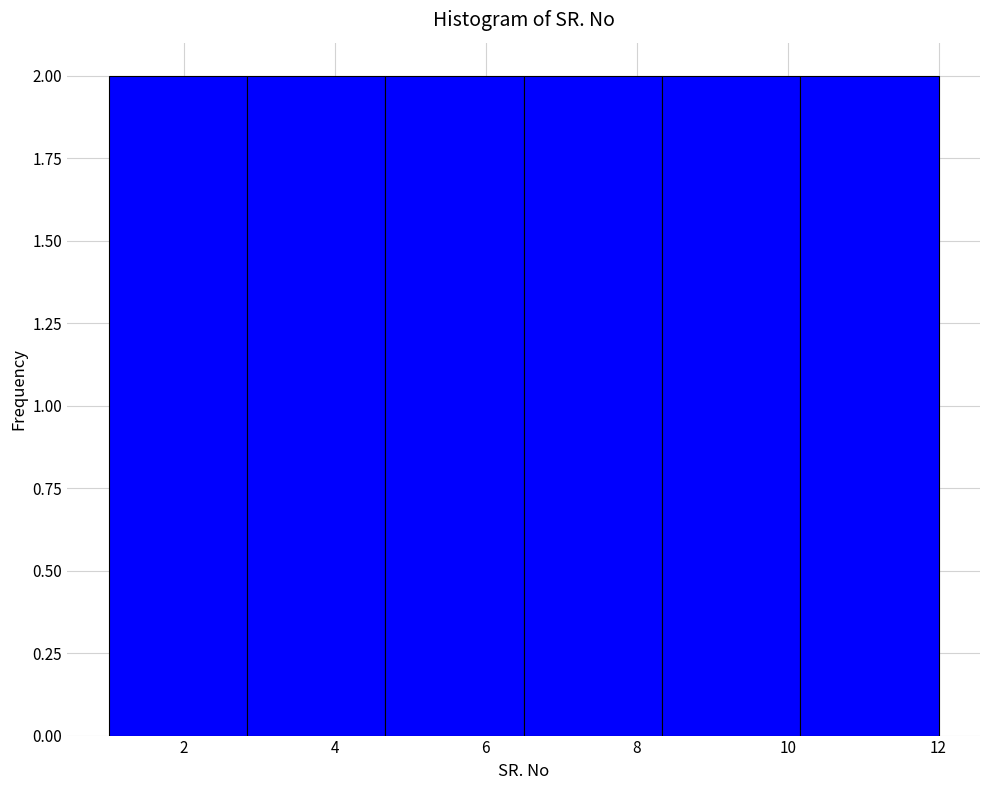

How tall is the bar that spans 10.2 to 12.0 on the x-axis? Neither the bar edges nor the heights are printed on the chart, so give them approximately, as read against the axes.

2